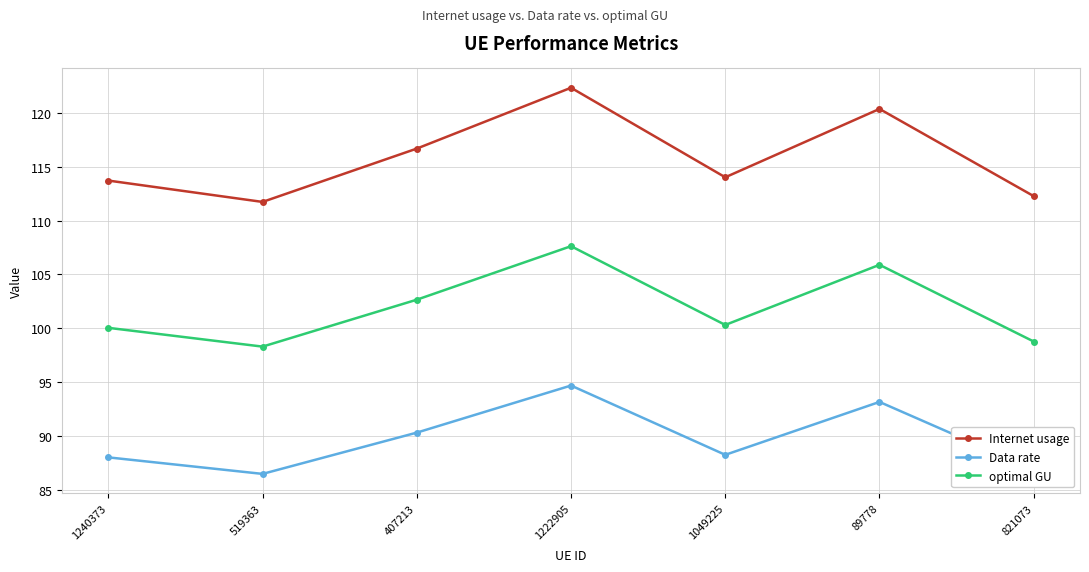

What is the greatest value displayed?

122.3